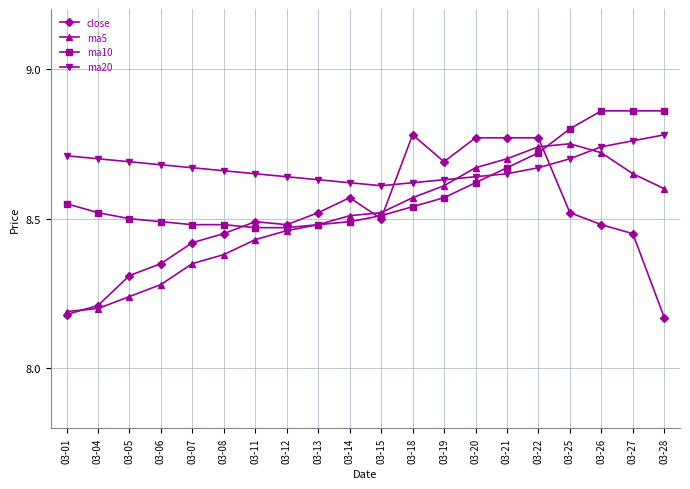

True or false: ma5 has more than 0 points higher than both neighbors.

True